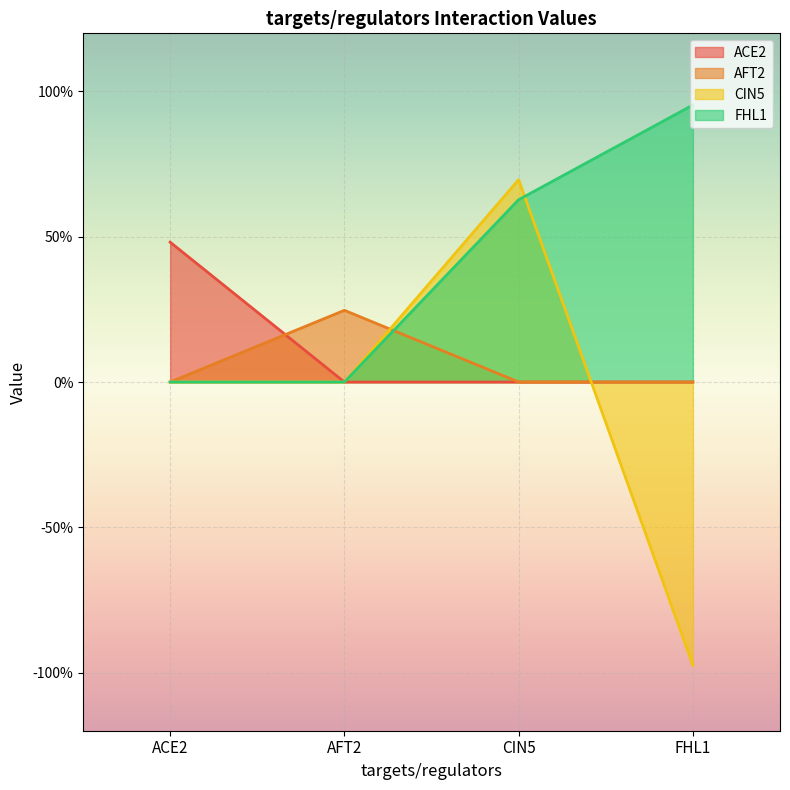

What is the difference between the highest and lowest values at AFT2?

0.2